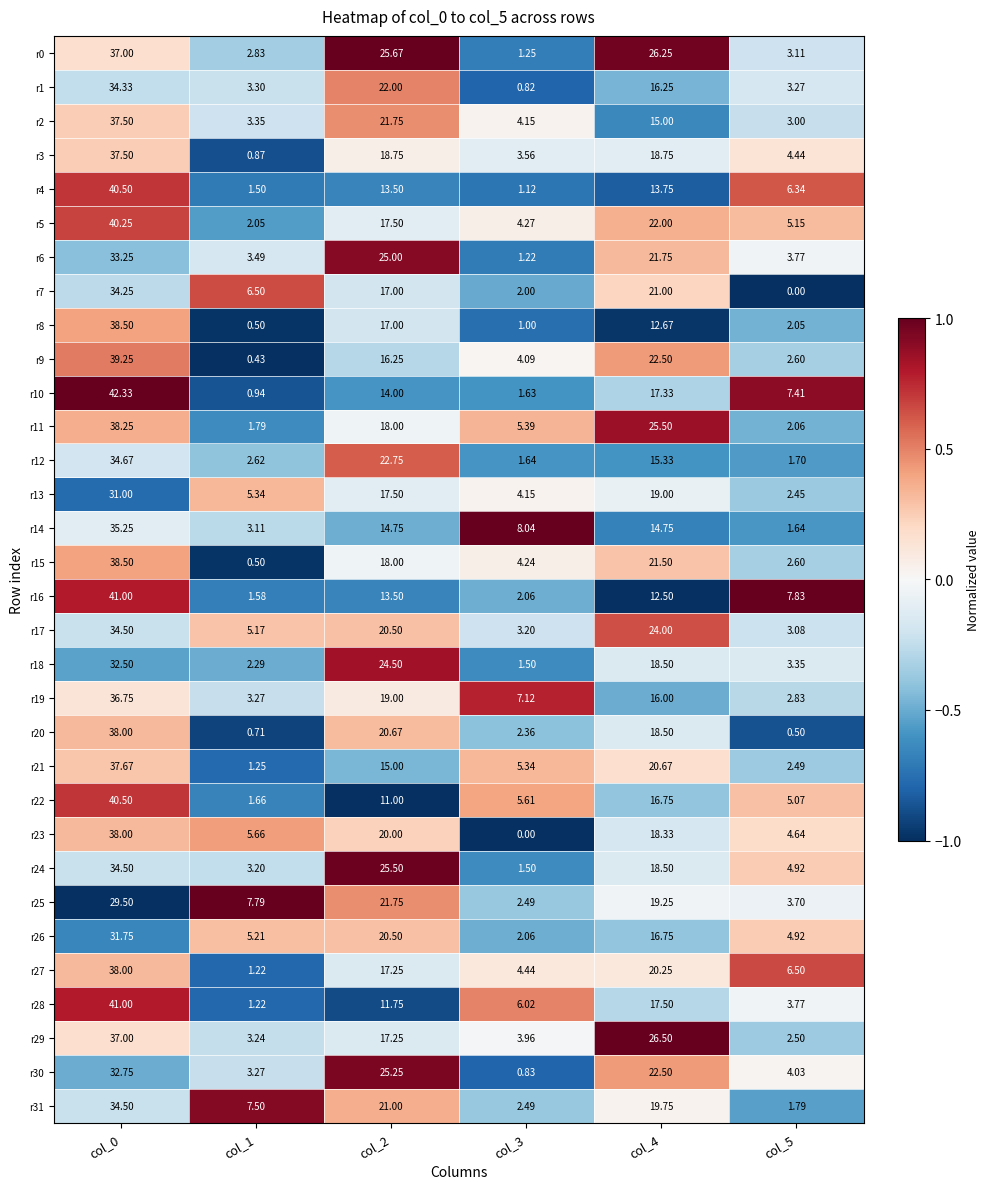

What is the spread (max minus min) of values at col_1?

7.4